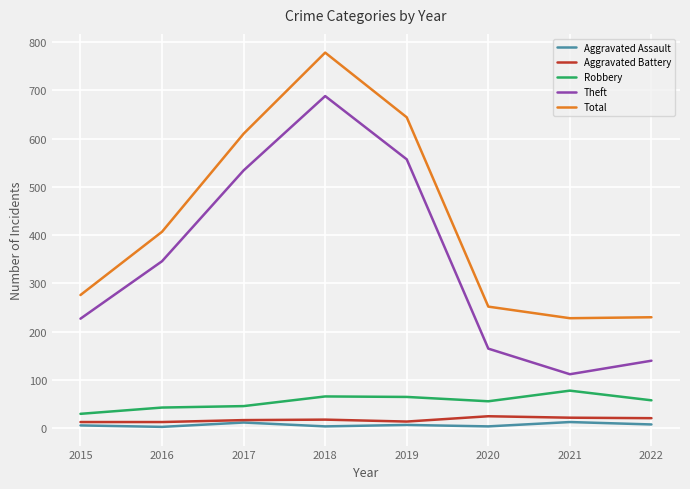

Rank the categories by Theft value from lowest to highest.

2021, 2022, 2020, 2015, 2016, 2017, 2019, 2018